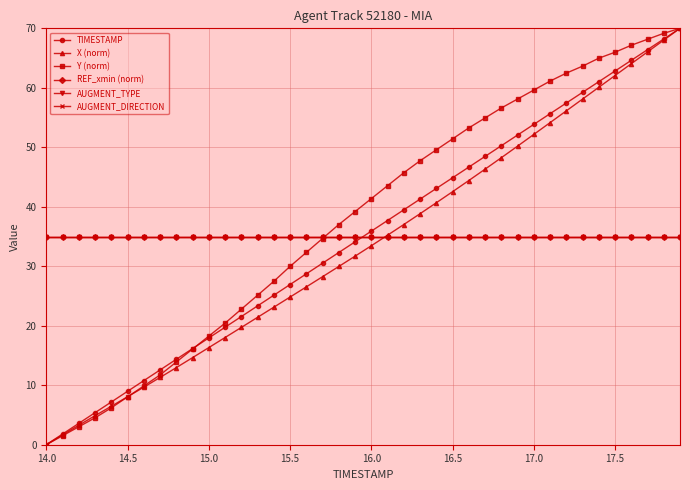

Reading right to left, list all the values displayed in this chart.

TIMESTAMP: 70.0	68.2	66.4	64.6	62.8	61.0	59.2	57.4	55.6	53.8	52.1	50.3	48.5	46.7	44.9	43.1	41.3	39.5	37.7	35.9	34.1	32.3	30.5	28.7	26.9	25.1	23.3	21.5	19.7	17.9	16.2	14.4	12.6	10.8	9.0	7.2	5.4	3.6	1.8	0.0
X (norm): 70.0	68.0	66.0	64.0	62.1	60.1	58.1	56.1	54.1	52.2	50.2	48.2	46.3	44.4	42.5	40.7	38.8	37.0	35.2	33.4	31.7	30.0	28.2	26.5	24.8	23.1	21.4	19.7	18.0	16.3	14.6	13.0	11.3	9.7	8.1	6.5	4.9	3.3	1.6	0.0
Y (norm): 70.0	69.2	68.2	67.2	66.0	65.0	63.6	62.5	61.1	59.6	58.1	56.6	54.9	53.3	51.4	49.6	47.7	45.7	43.5	41.4	39.2	37.0	34.7	32.3	30.0	27.5	25.1	22.8	20.4	18.3	16.1	13.9	11.7	9.9	8.0	6.2	4.5	3.0	1.5	0.0
REF_xmin (norm): 35.0	35.0	35.0	35.0	35.0	35.0	35.0	35.0	35.0	35.0	35.0	35.0	35.0	35.0	35.0	35.0	35.0	35.0	35.0	35.0	35.0	35.0	35.0	35.0	35.0	35.0	35.0	35.0	35.0	35.0	35.0	35.0	35.0	35.0	35.0	35.0	35.0	35.0	35.0	35.0
AUGMENT_TYPE: 35.0	35.0	35.0	35.0	35.0	35.0	35.0	35.0	35.0	35.0	35.0	35.0	35.0	35.0	35.0	35.0	35.0	35.0	35.0	35.0	35.0	35.0	35.0	35.0	35.0	35.0	35.0	35.0	35.0	35.0	35.0	35.0	35.0	35.0	35.0	35.0	35.0	35.0	35.0	35.0
AUGMENT_DIRECTION: 35.0	35.0	35.0	35.0	35.0	35.0	35.0	35.0	35.0	35.0	35.0	35.0	35.0	35.0	35.0	35.0	35.0	35.0	35.0	35.0	35.0	35.0	35.0	35.0	35.0	35.0	35.0	35.0	35.0	35.0	35.0	35.0	35.0	35.0	35.0	35.0	35.0	35.0	35.0	35.0